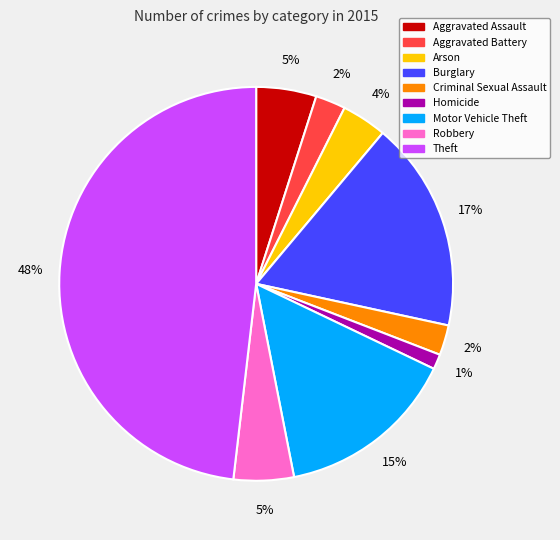

Count the number of slices in the pie.

9